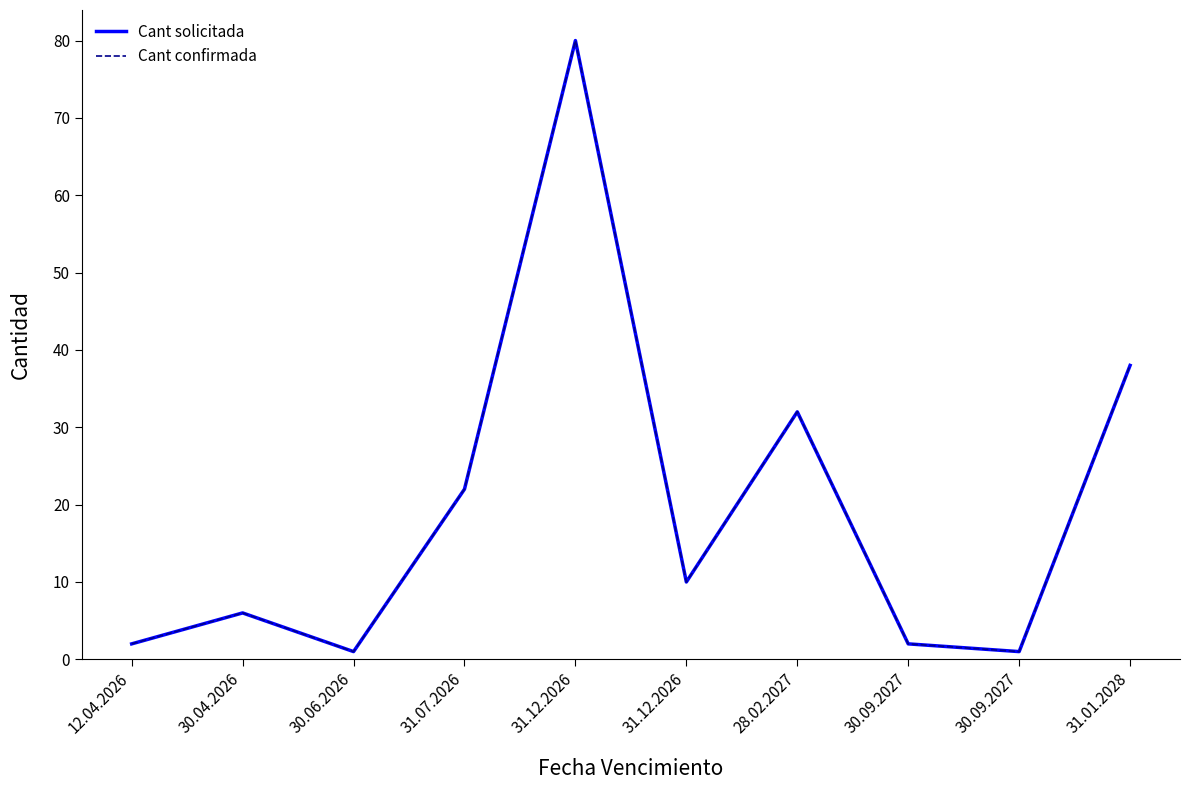

True or false: Cant confirmada and Cant solicitada intersect in this chart.

False